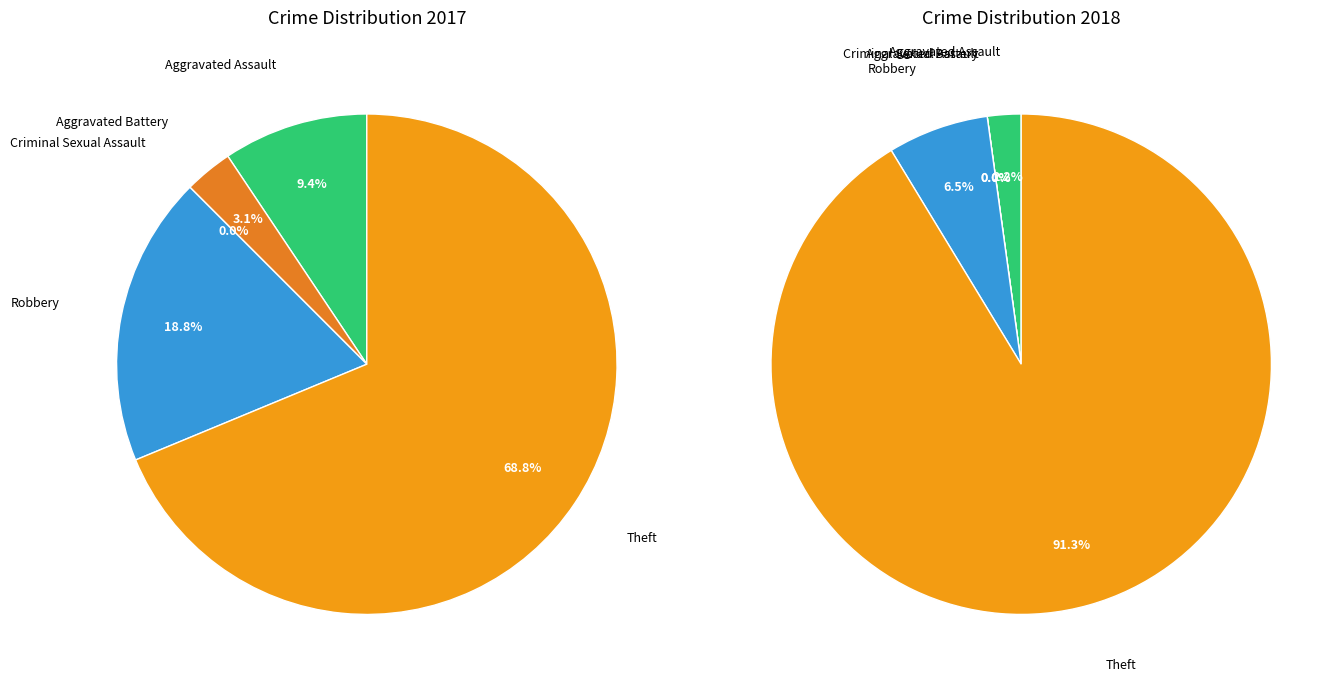

Rank the series by their maximum value, from lowest to highest.

values_2017, values_2018